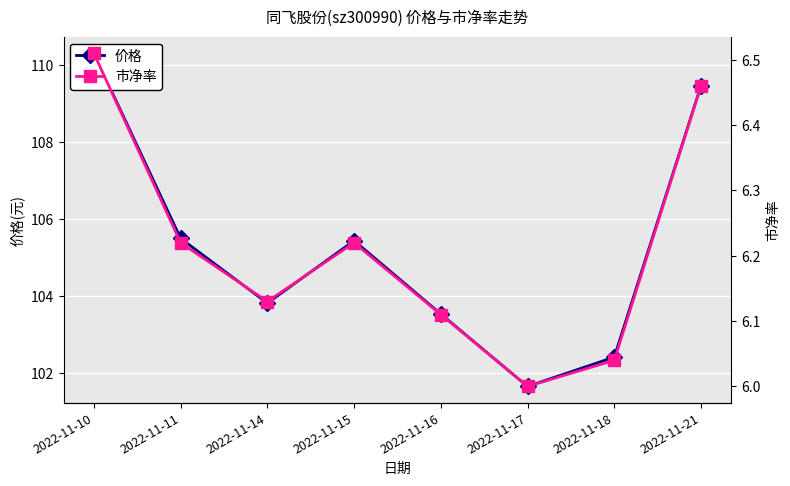

At which category does 价格 reach its first local valley?

2022-11-14